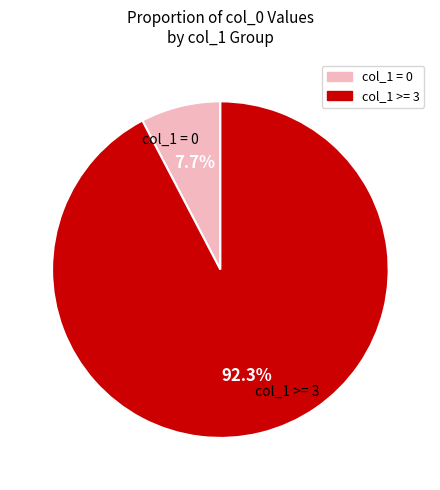

Which category has the smallest portion of the pie?

col_1 = 0